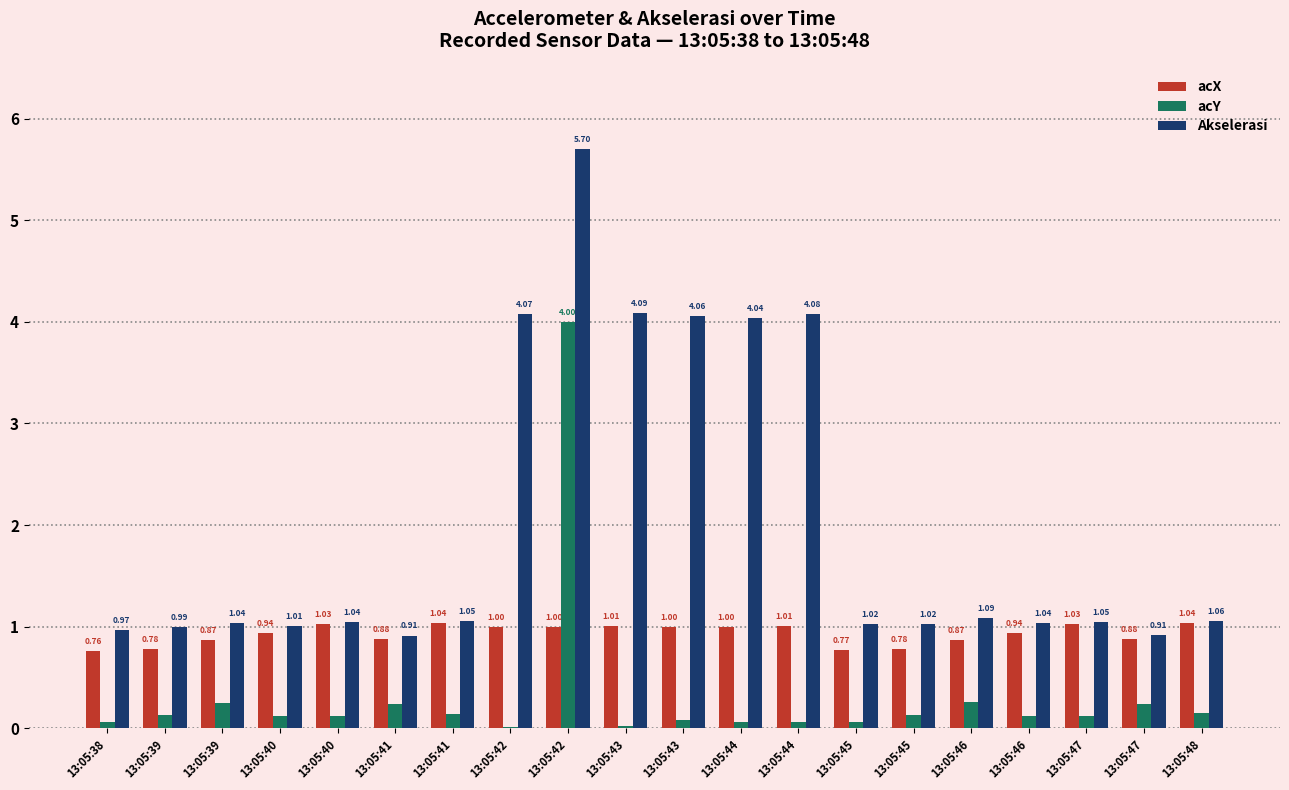

At which category is the sum across all series the highest?

13:05:42